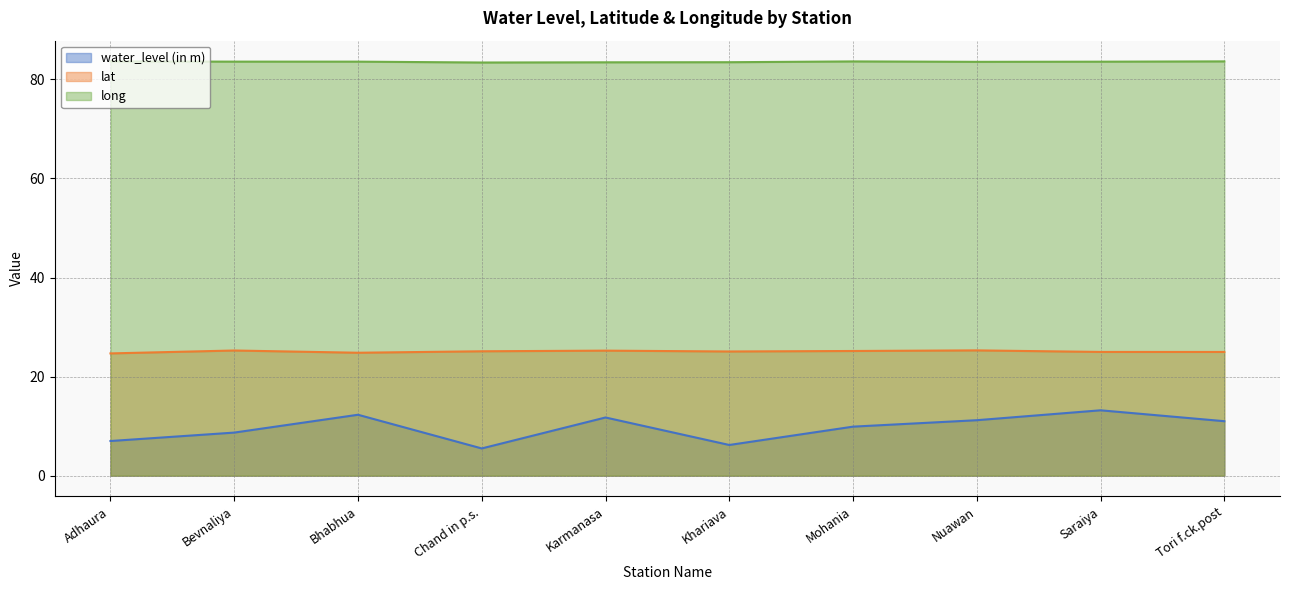

True or false: long and lat intersect in this chart.

False